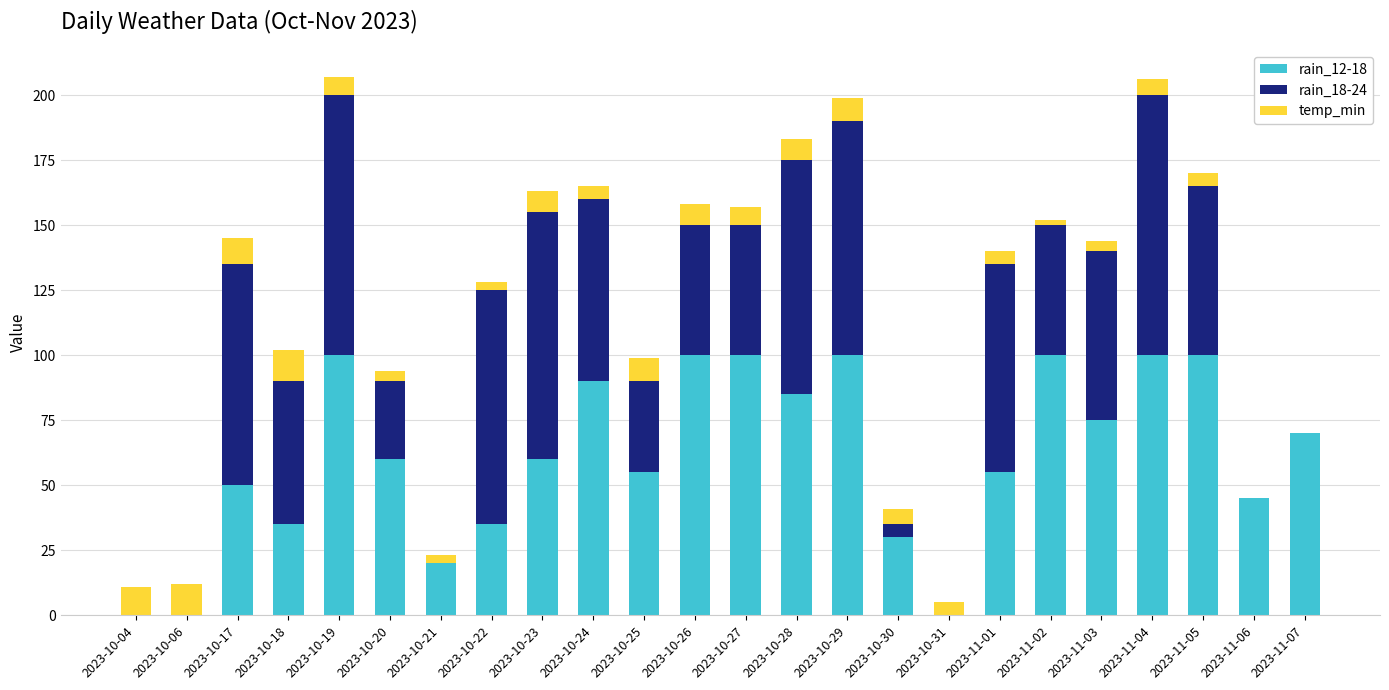

Are the bars horizontal?

No